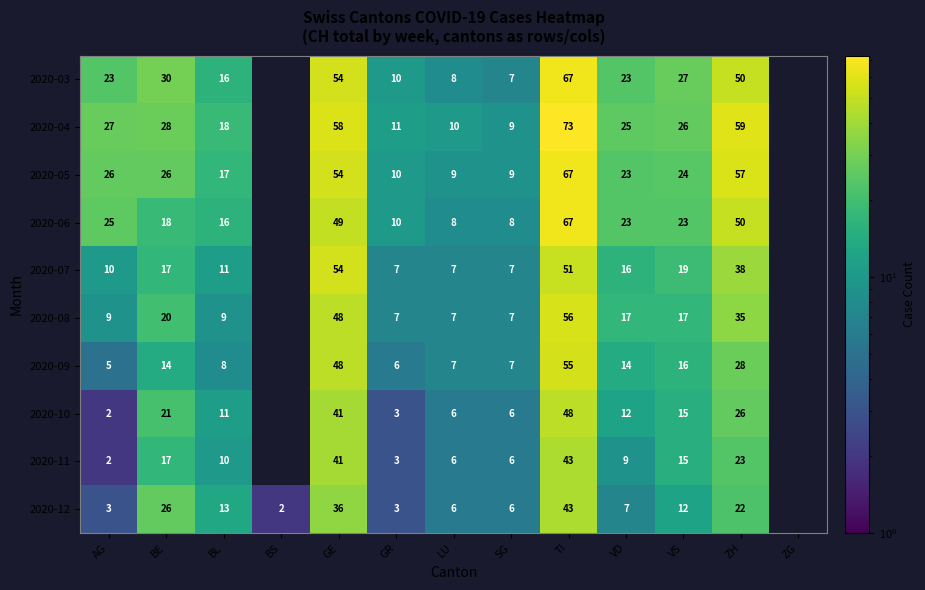

Which series changed the most between AG and ZH?

2020-04